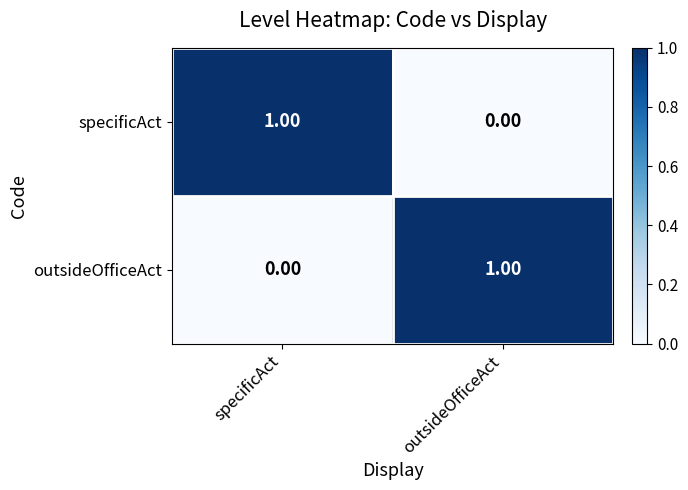

Which category has the lowest value in the outsideOfficeAct series?

specificAct